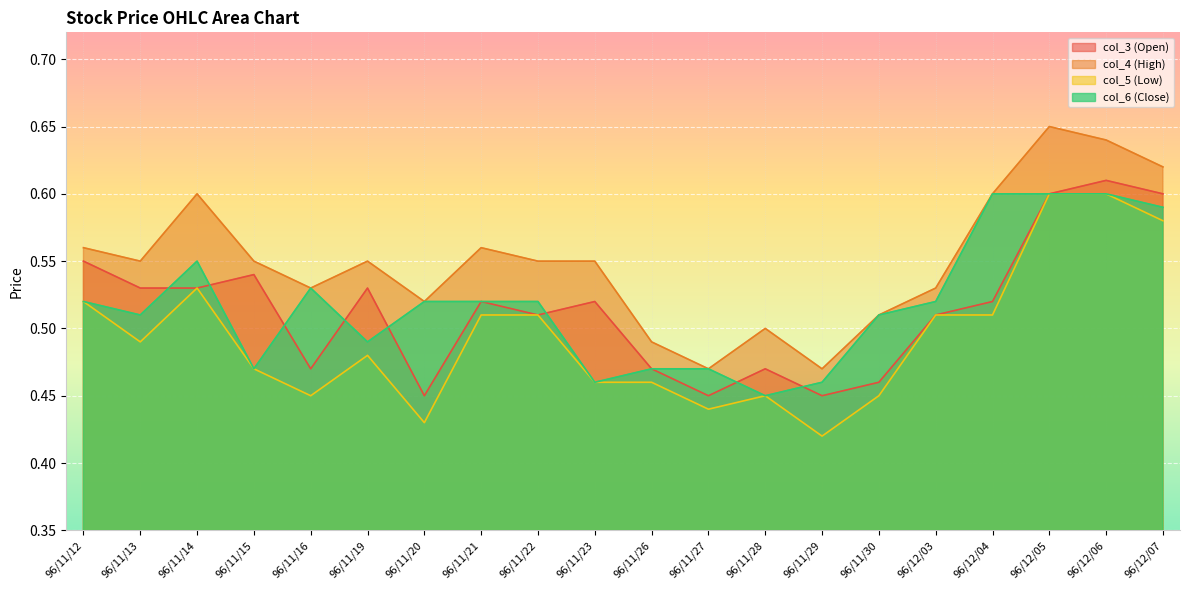

Reading left to right, transcribe all the data shown in this chart.

col_3 (Open): 0.6	0.5	0.5	0.5	0.5	0.5	0.5	0.5	0.5	0.5	0.5	0.5	0.5	0.5	0.5	0.5	0.5	0.6	0.6	0.6
col_4 (High): 0.6	0.6	0.6	0.6	0.5	0.6	0.5	0.6	0.6	0.6	0.5	0.5	0.5	0.5	0.5	0.5	0.6	0.7	0.6	0.6
col_5 (Low): 0.5	0.5	0.5	0.5	0.5	0.5	0.4	0.5	0.5	0.5	0.5	0.4	0.5	0.4	0.5	0.5	0.5	0.6	0.6	0.6
col_6 (Close): 0.5	0.5	0.6	0.5	0.5	0.5	0.5	0.5	0.5	0.5	0.5	0.5	0.5	0.5	0.5	0.5	0.6	0.6	0.6	0.6